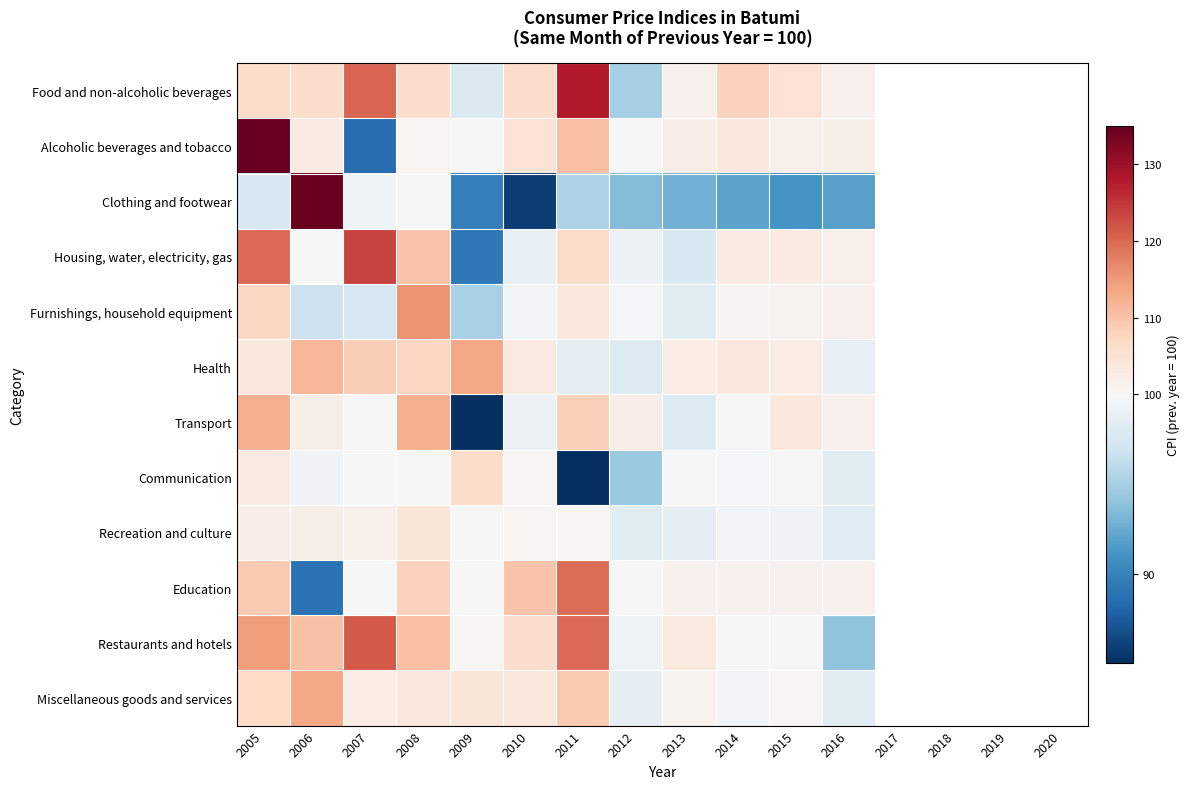

What is the smallest value displayed?

81.0